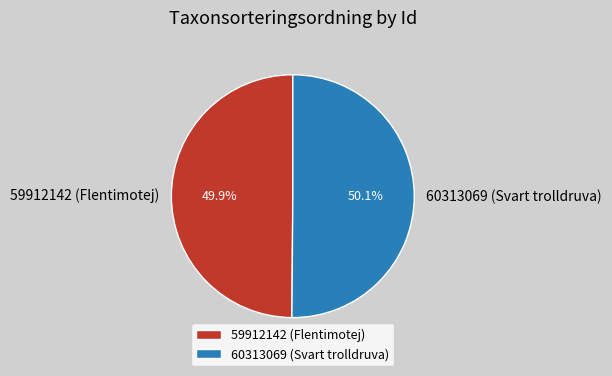

Is there a majority slice in this chart?

Yes